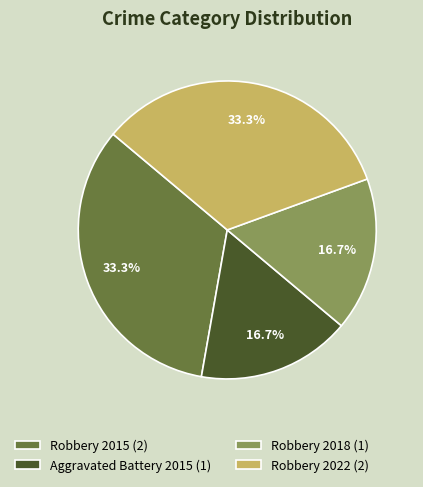

Does Aggravated Battery 2015 represent more than half of the total?

No